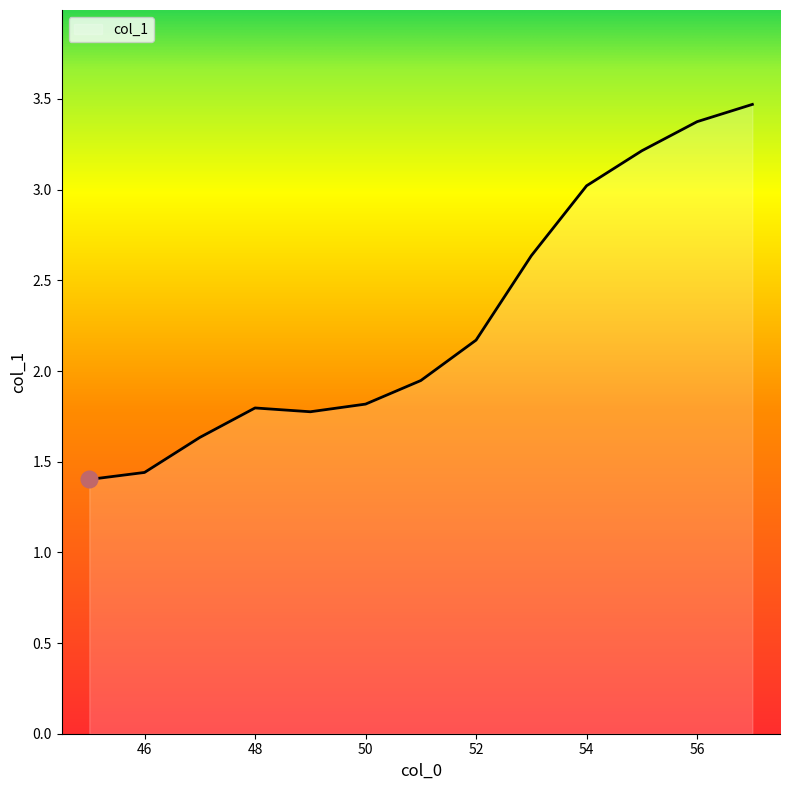

What is the greatest value displayed?

3.5